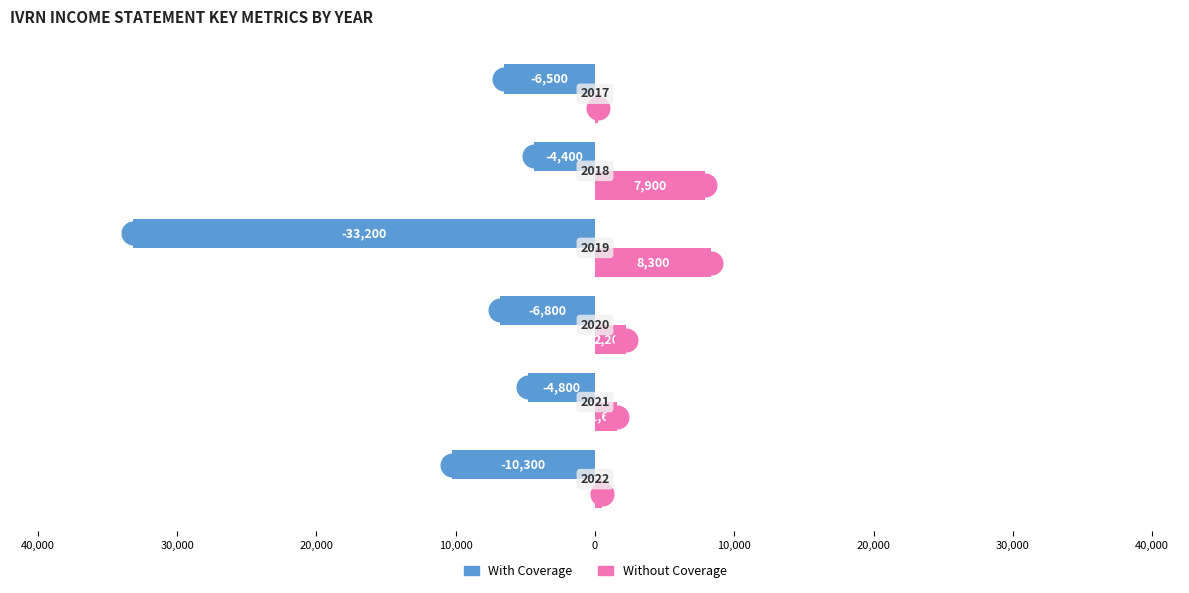

Which series contains the lowest Y value?

With Coverage